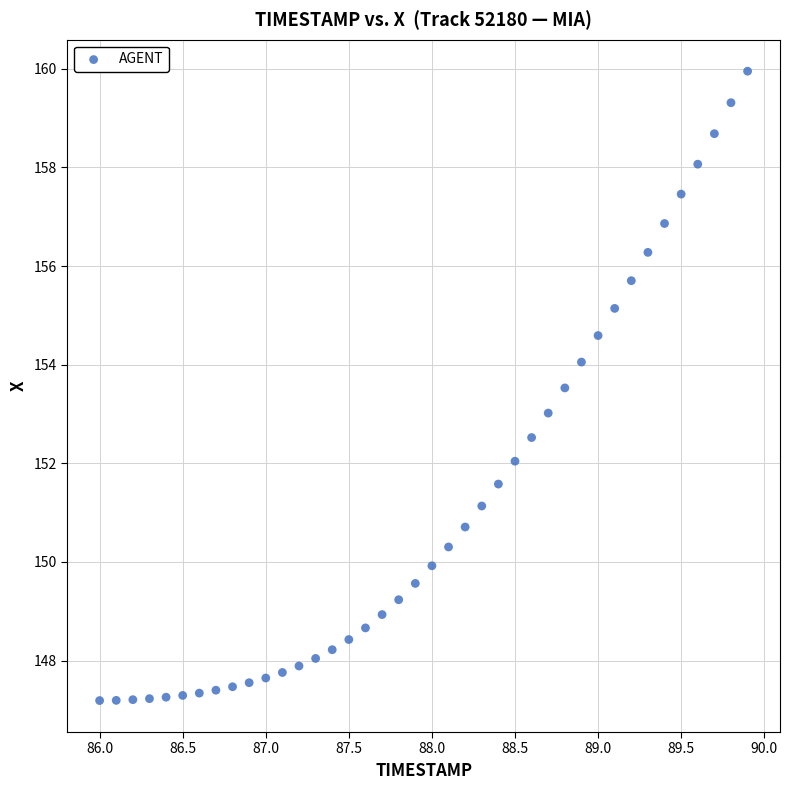

What is the range of X values (max minus min)?

3.9